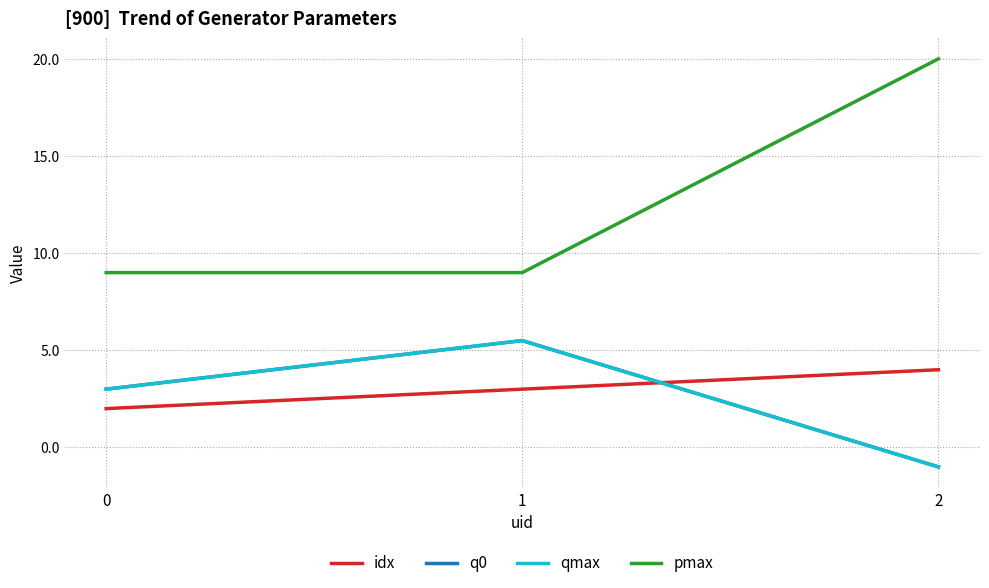

Reading right to left, list all the values displayed in this chart.

idx: 2=4.0	1=3.0	0=2.0
q0: 2=-1.0	1=5.5	0=3.0
qmax: 2=-1.0	1=5.5	0=3.0
pmax: 2=20.0	1=9.0	0=9.0